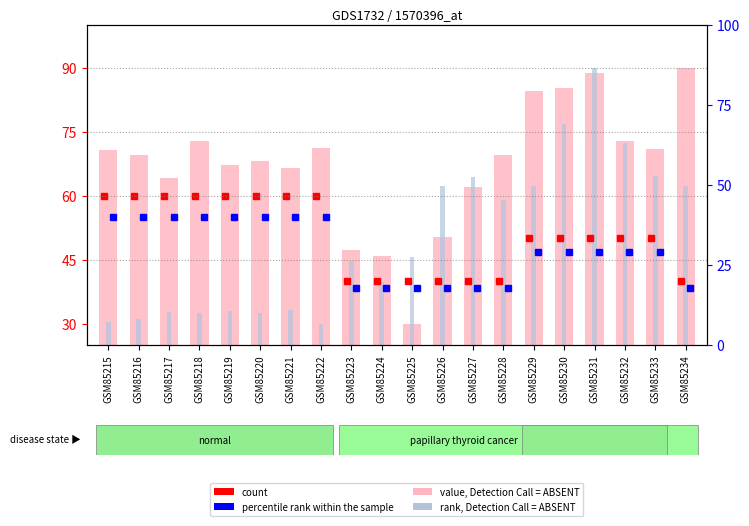

What is the greatest value displayed?

90.0